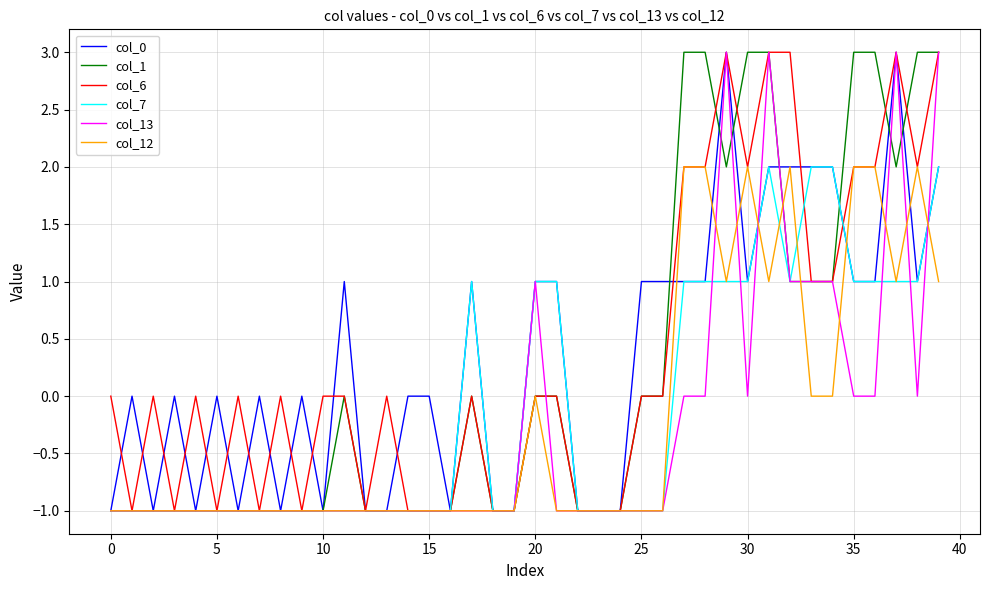

Does the chart have visible grid lines?

Yes